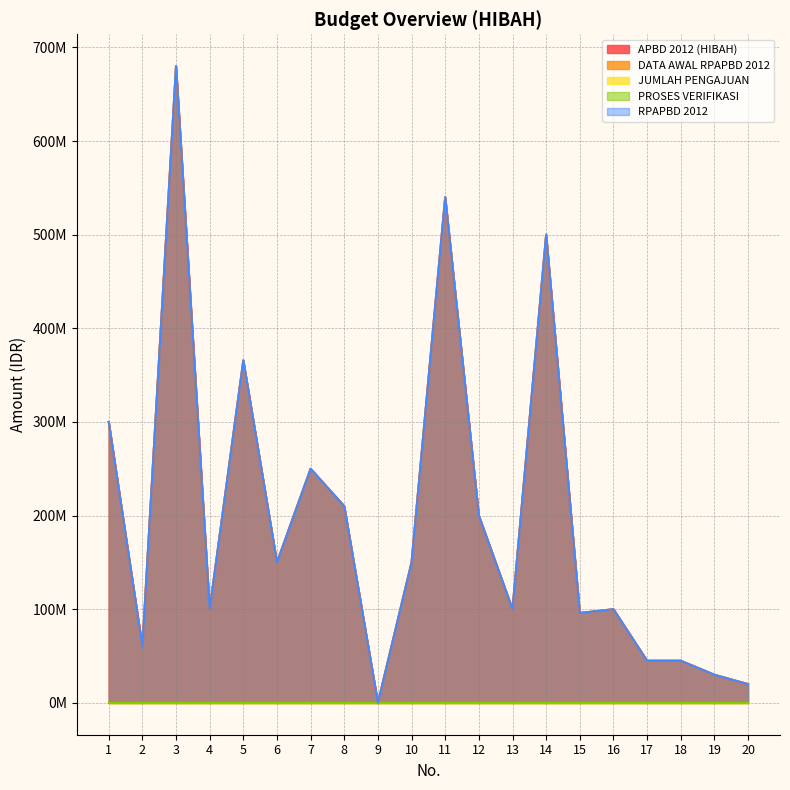

At which category does RPAPBD 2012 reach its first local peak?

3